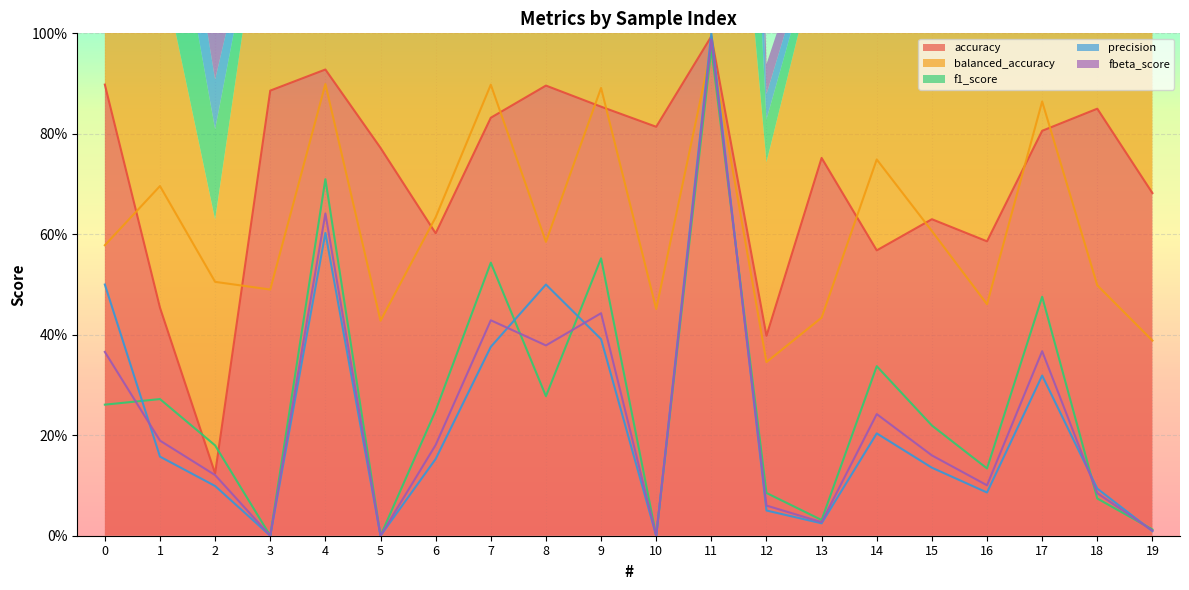

At how many categories does at least one series exceed 0?

20